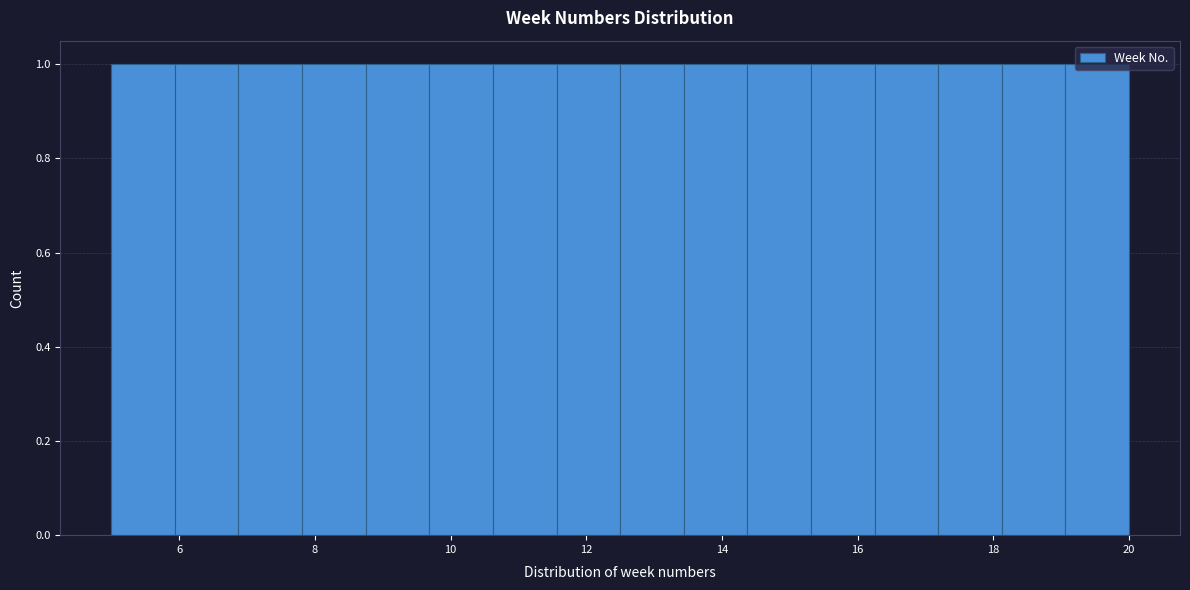

Reading left to right, list every bar in this chart as the range it spans on the x-axis followed by its height. Neither the bar edges nor the heights are printed on the chart, so give them approximately, as read against the axes.

5.0 to 6.0: 1
6.0 to 6.8: 1
6.8 to 7.8: 1
7.8 to 8.8: 1
8.8 to 9.6: 1
9.6 to 10.6: 1
10.6 to 11.6: 1
11.6 to 12.6: 1
12.6 to 13.4: 1
13.4 to 14.4: 1
14.4 to 15.4: 1
15.4 to 16.2: 1
16.2 to 17.2: 1
17.2 to 18.2: 1
18.2 to 19.0: 1
19.0 to 20.0: 1